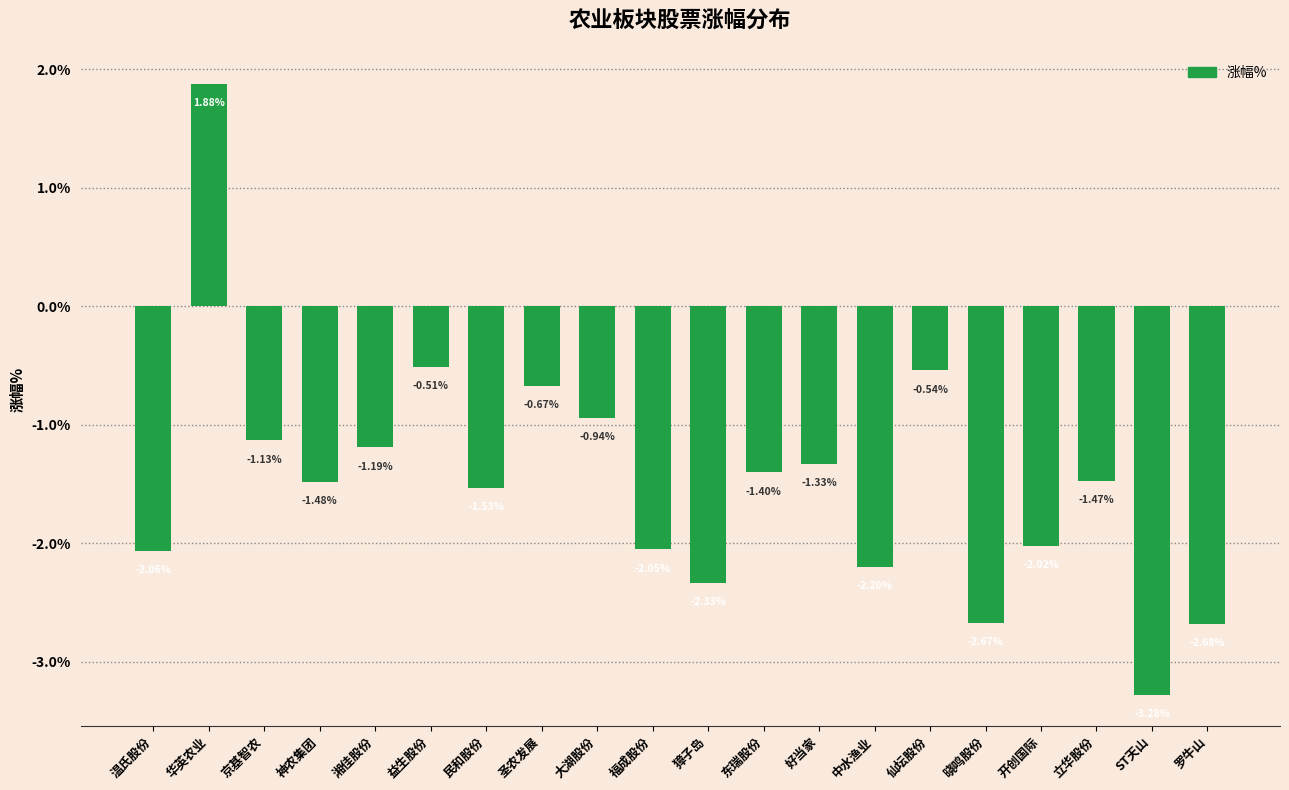

At which label is the value closest to 0?

益生股份